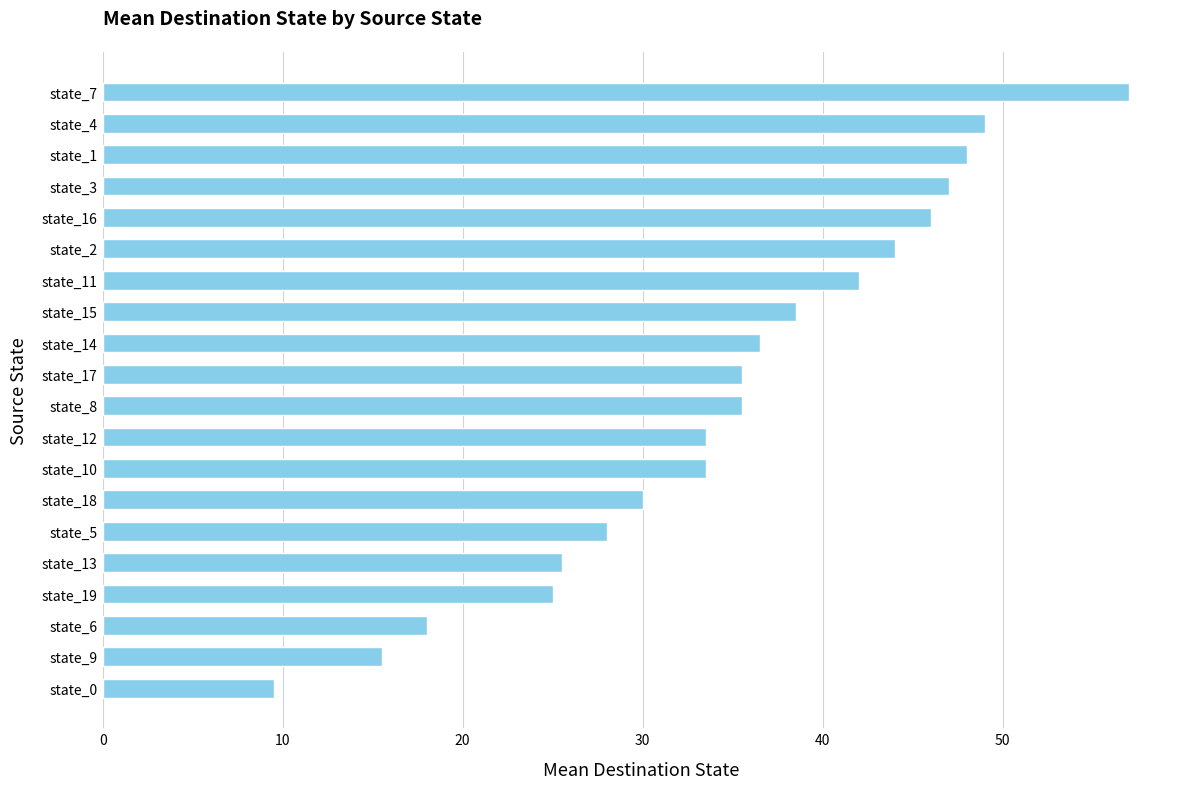

Which category has the lowest value across all series?

state_0